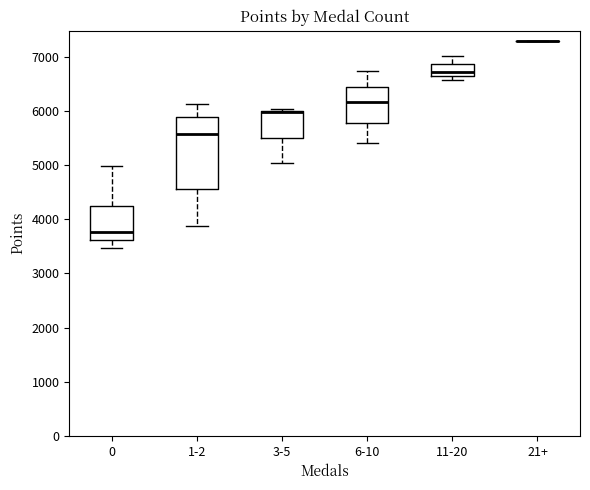

Which box is the tallest, from its lower edge to its upper edge?

1-2